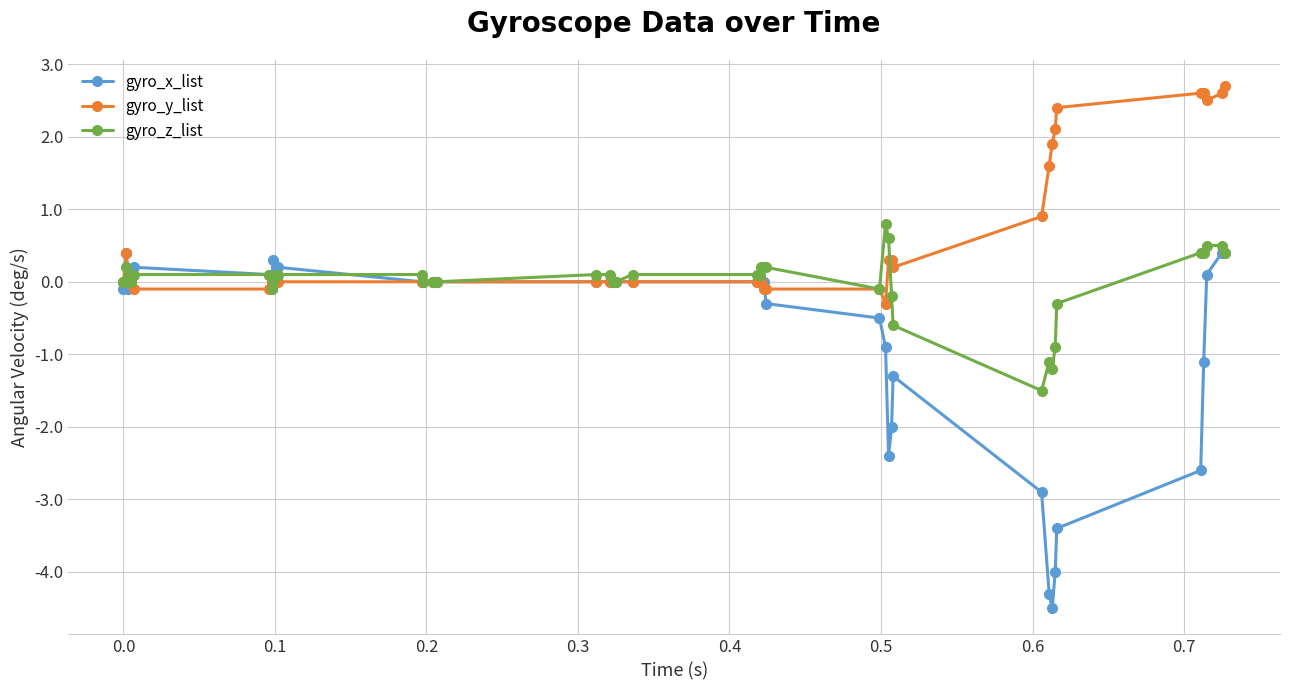

Rank the series by their maximum value, from highest to lowest.

gyro_y_list, gyro_z_list, gyro_x_list